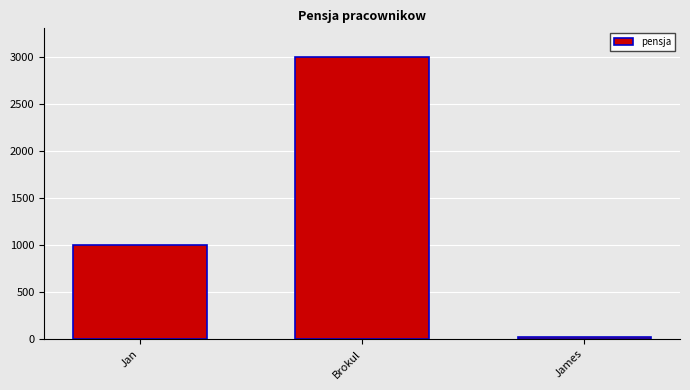

The value at Brokul is 4239. True or false?

False